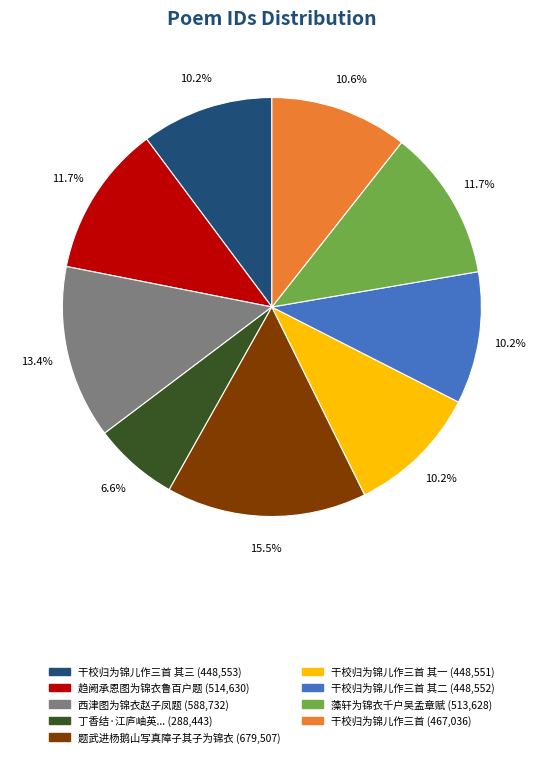

How many segments does this pie chart have?

9